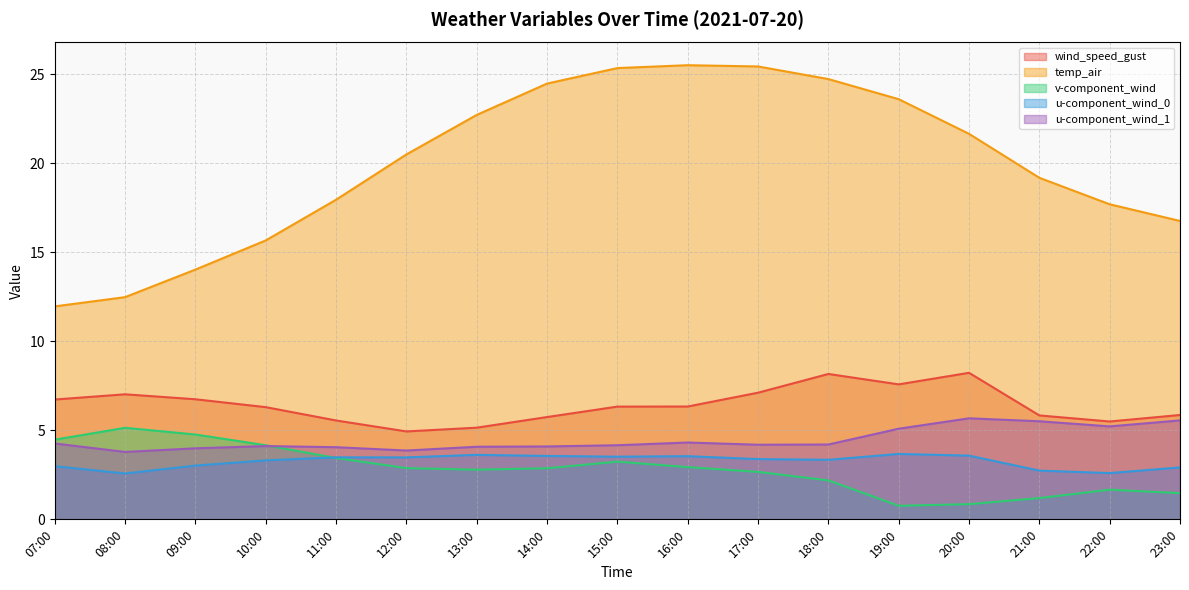

How many interior local valleys does the v-component_wind series have?

2